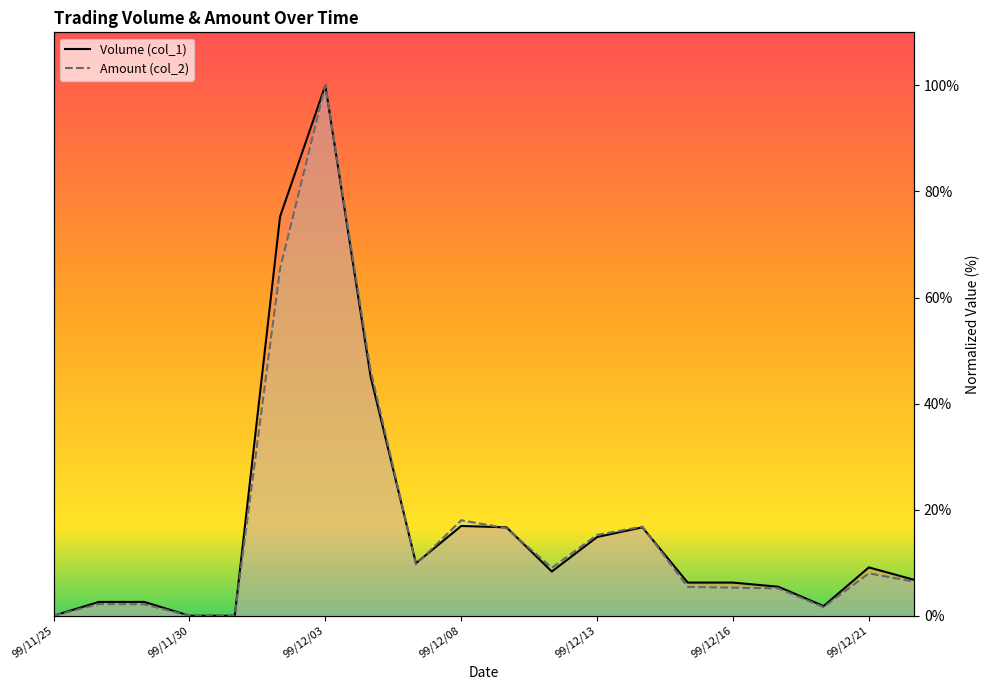

Where is the first local maximum for Volume (col_1)?

99/12/03